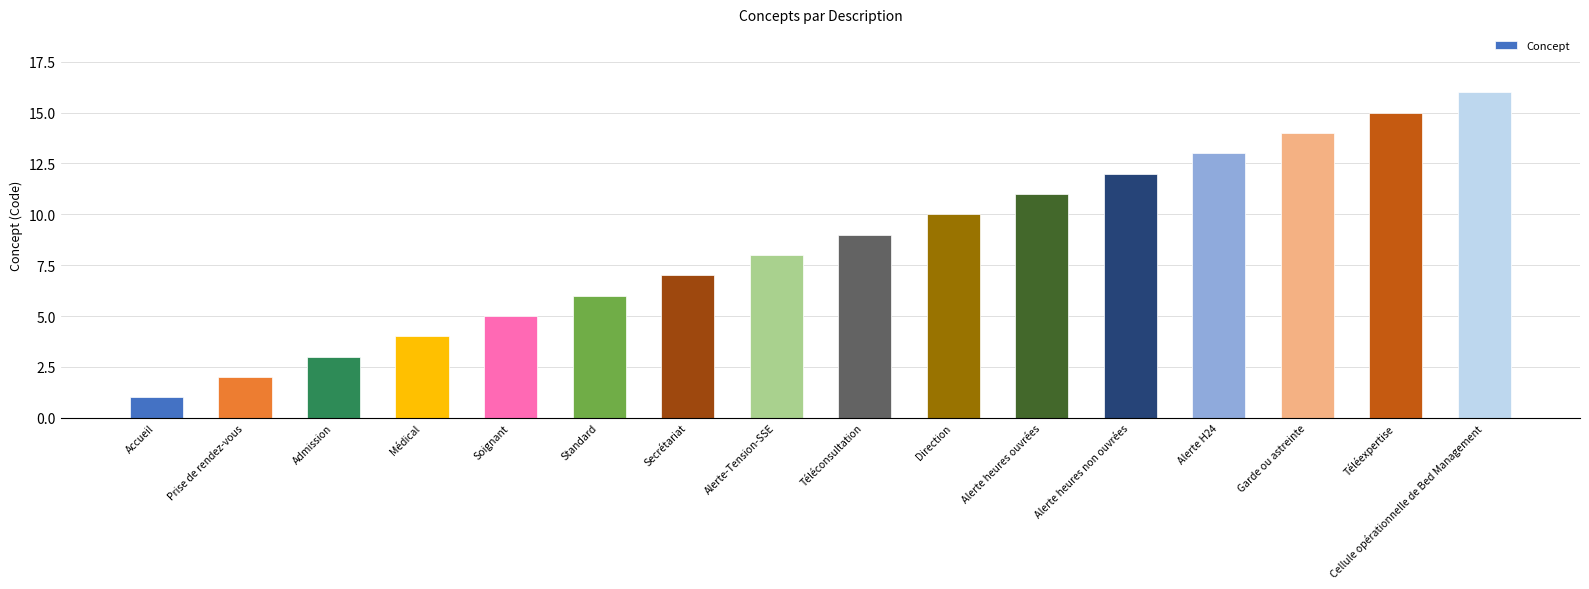

How many distinct data groups are displayed?

1